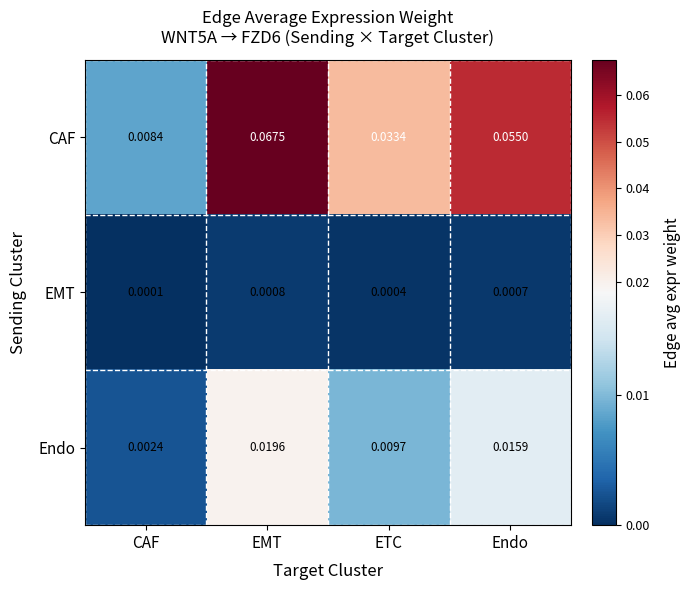

Which label corresponds to the largest value in the chart?

EMT